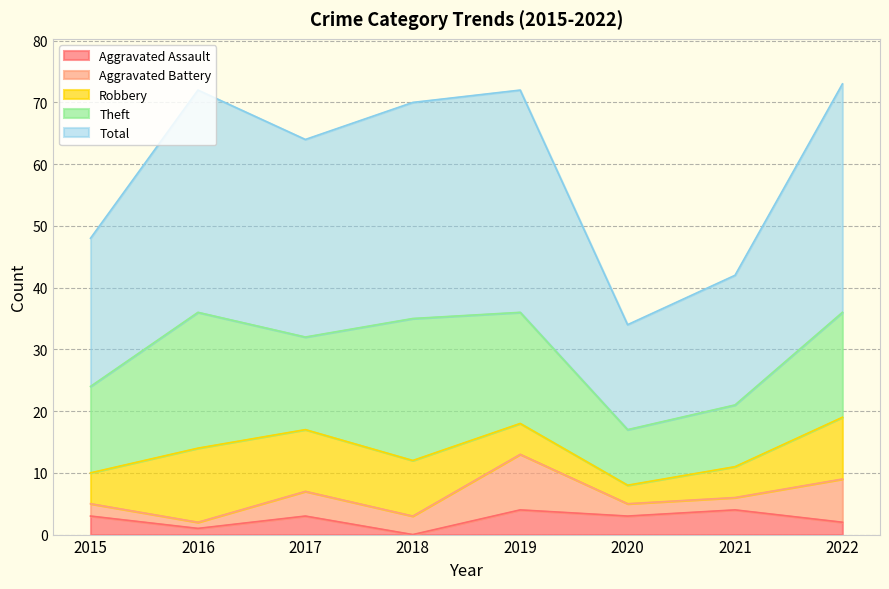

How many values in the Aggravated Battery series exceed 3?

3